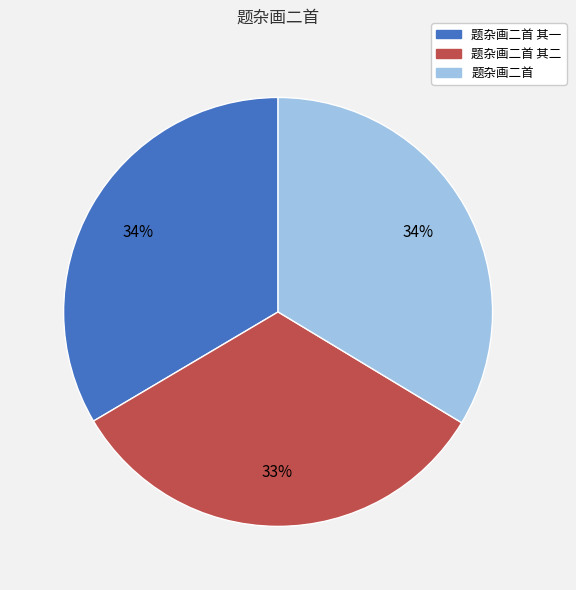

Is there any slice that represents more than half of the pie?

No